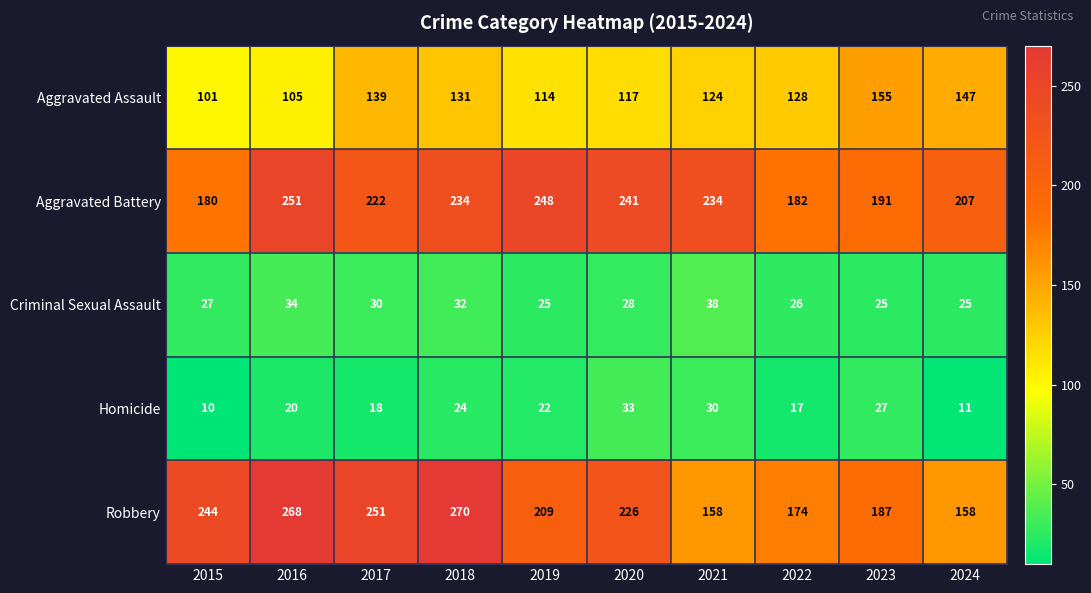

Rank the series by their maximum value, from highest to lowest.

Robbery, Aggravated Battery, Aggravated Assault, Criminal Sexual Assault, Homicide